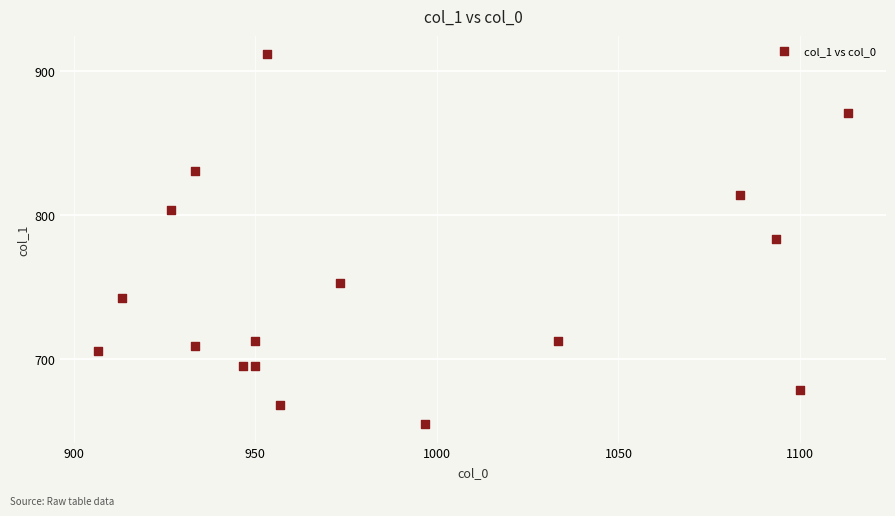

What is the range of X values (max minus min)?

206.7